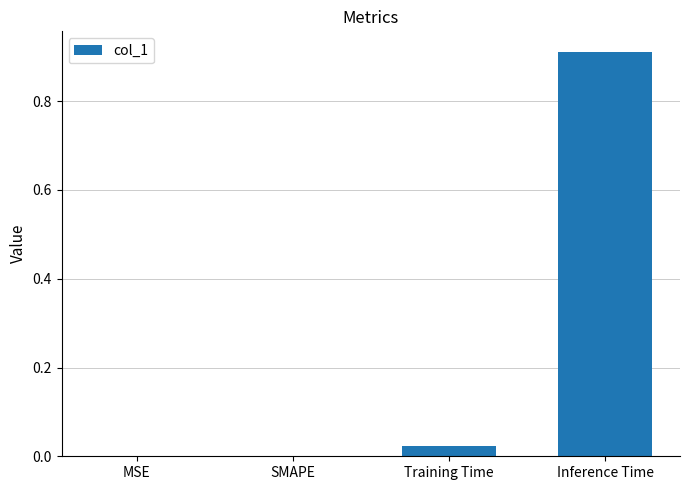

The value at SMAPE is 0.0. True or false?

True